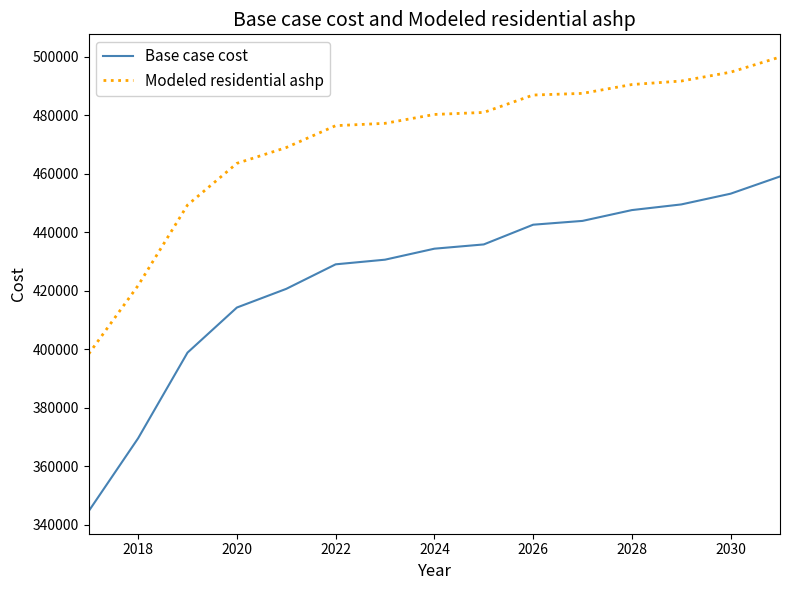

Which series has the largest total across all categories?

Modeled residential ashp